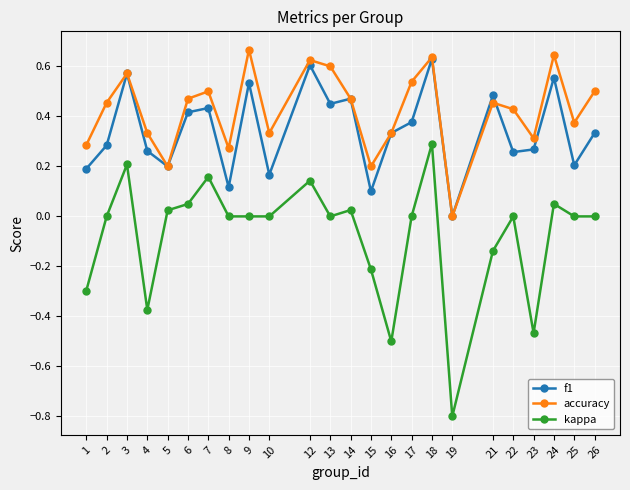

Between 7 and 12, which series saw the biggest shift?

f1